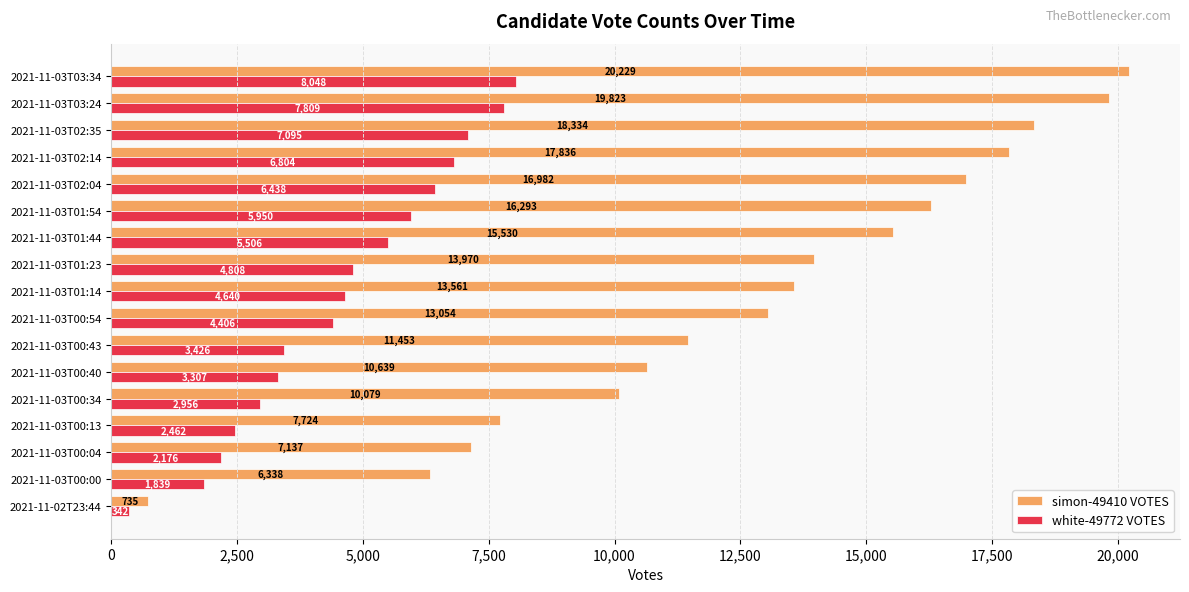

What is the difference between the simon-49410 VOTES values at 2021-11-03T00:43 and 2021-11-03T02:04?

5529